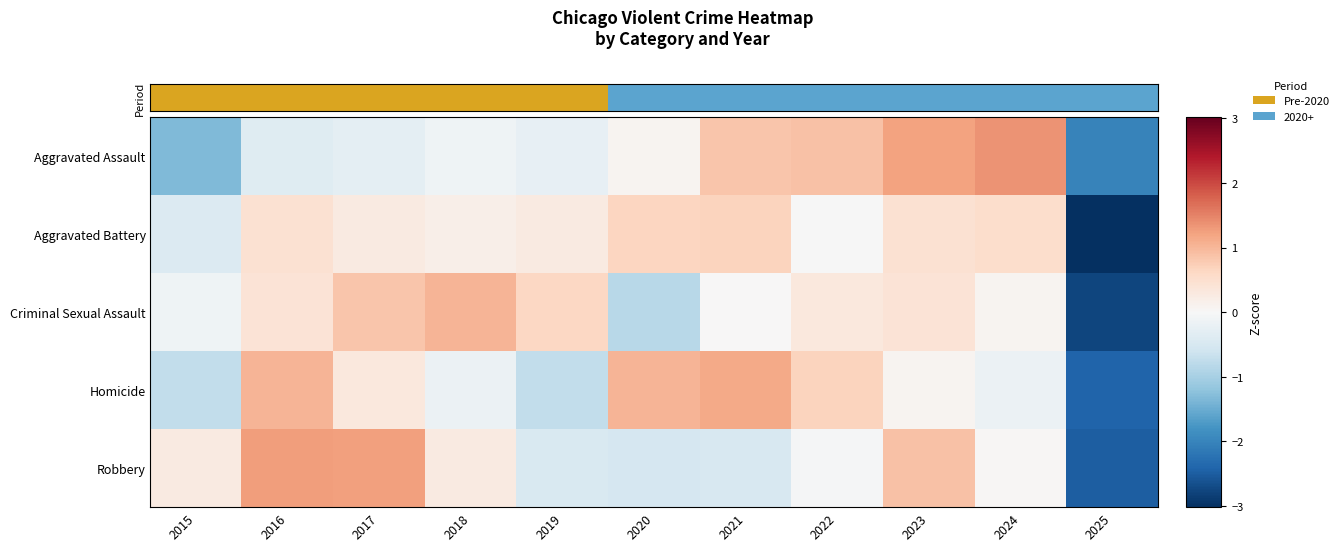

What is the total value across all series at 2019?

-0.3